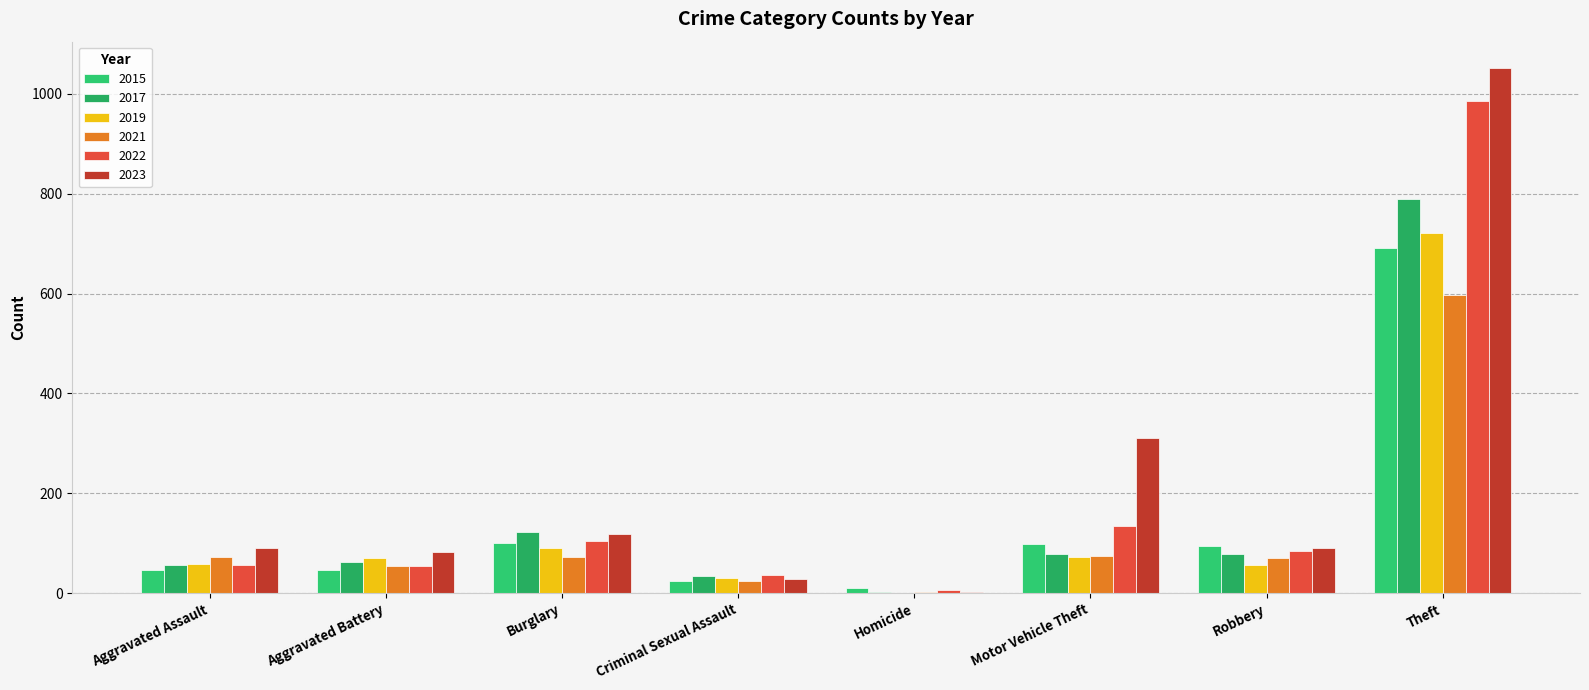

At how many categories does at least one series exceed 475?

1